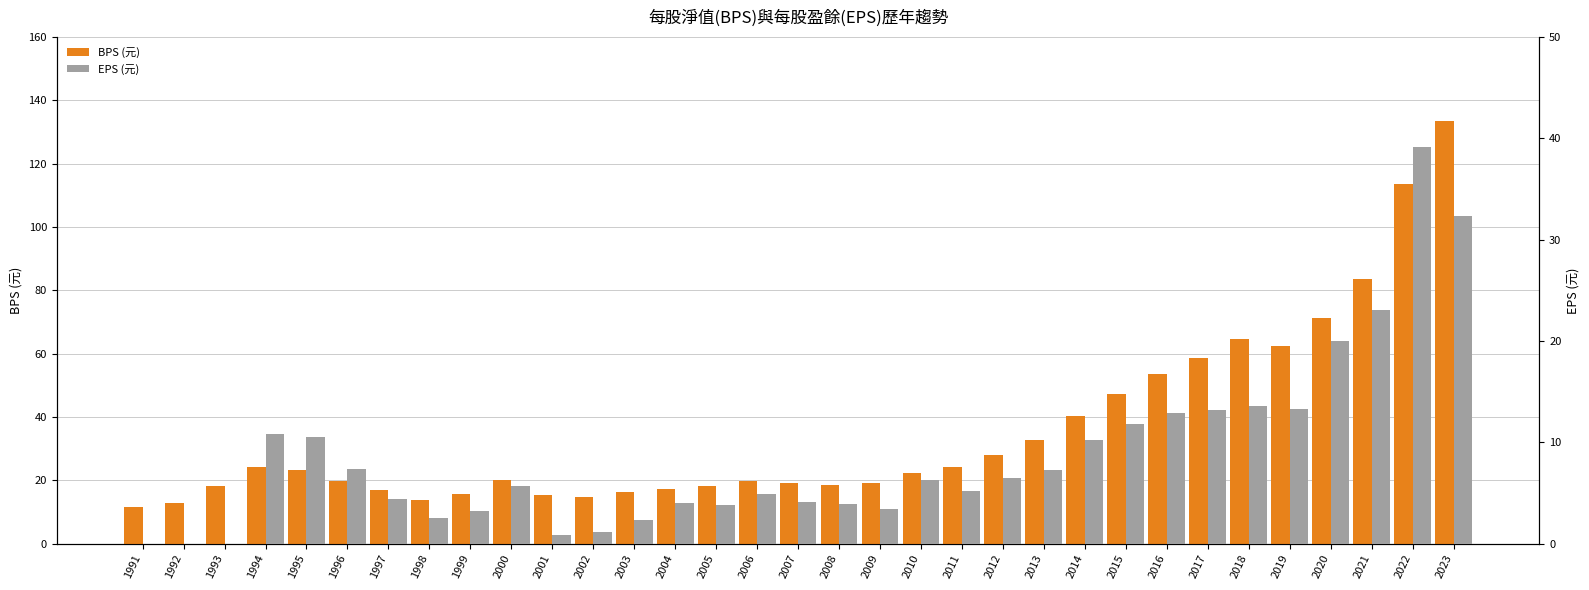

How many categories are shown in the chart?

33